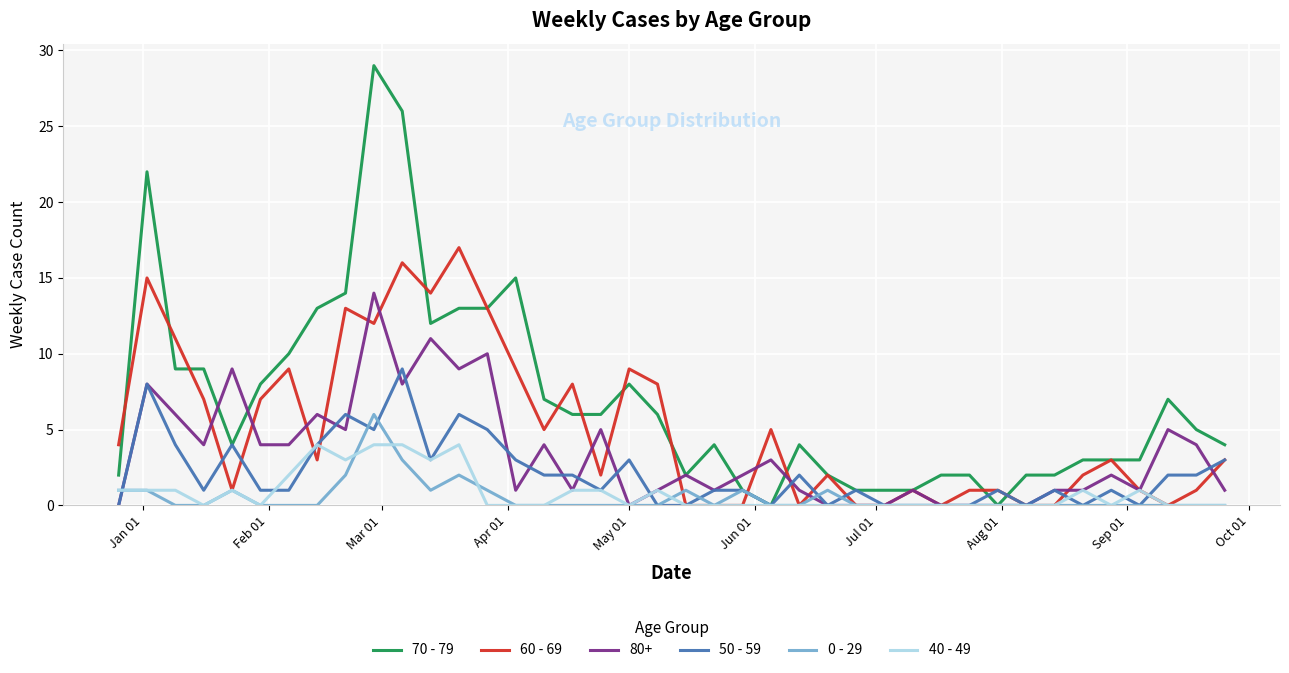

How many series are shown in this chart?

6